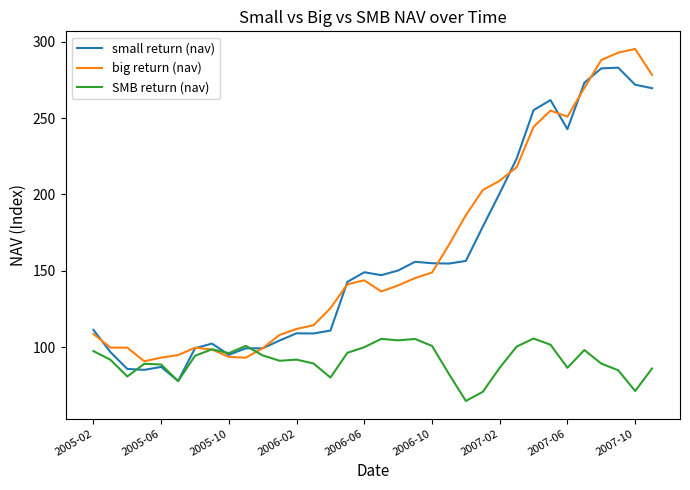

Rank the series by their maximum value, from lowest to highest.

SMB return (nav), small return (nav), big return (nav)